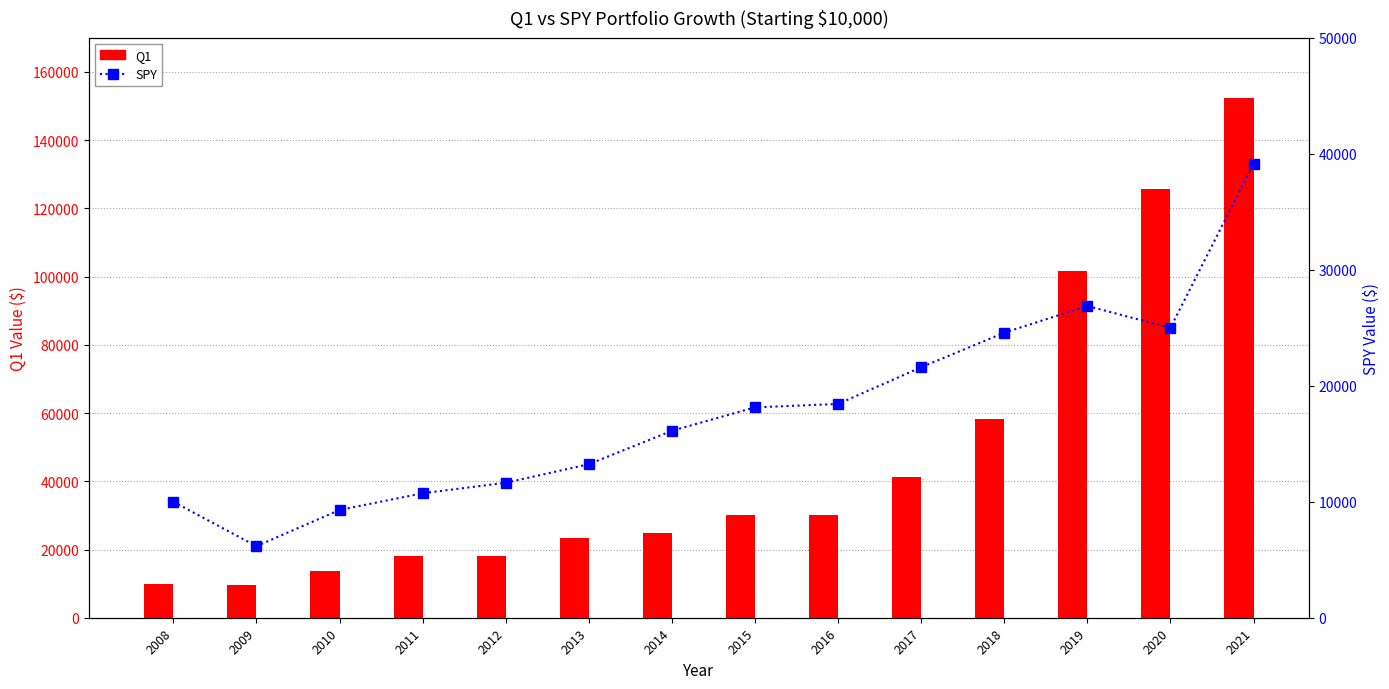

What is the value of the Q1 bar at the 6th from the left?

23269.4